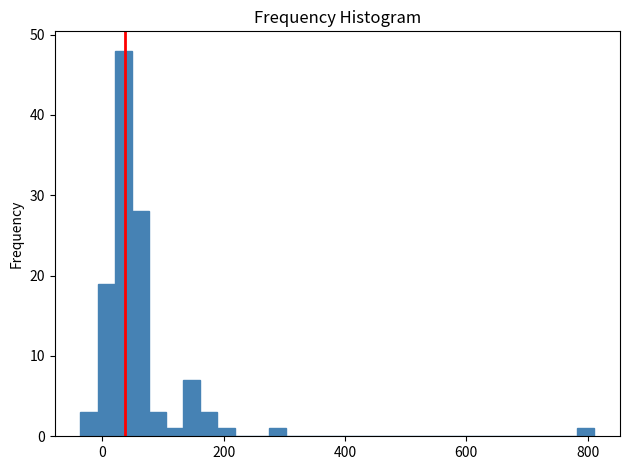

Read against the x-axis, roughly where is the centre of the tallest bar?

40